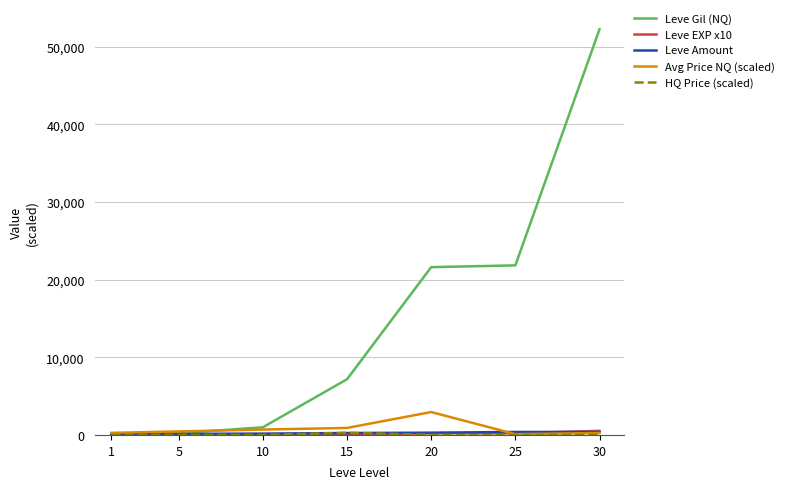

Which series ends up on top after the final intersection of Avg Price NQ (scaled) and Leve Gil (NQ)?

Leve Gil (NQ)